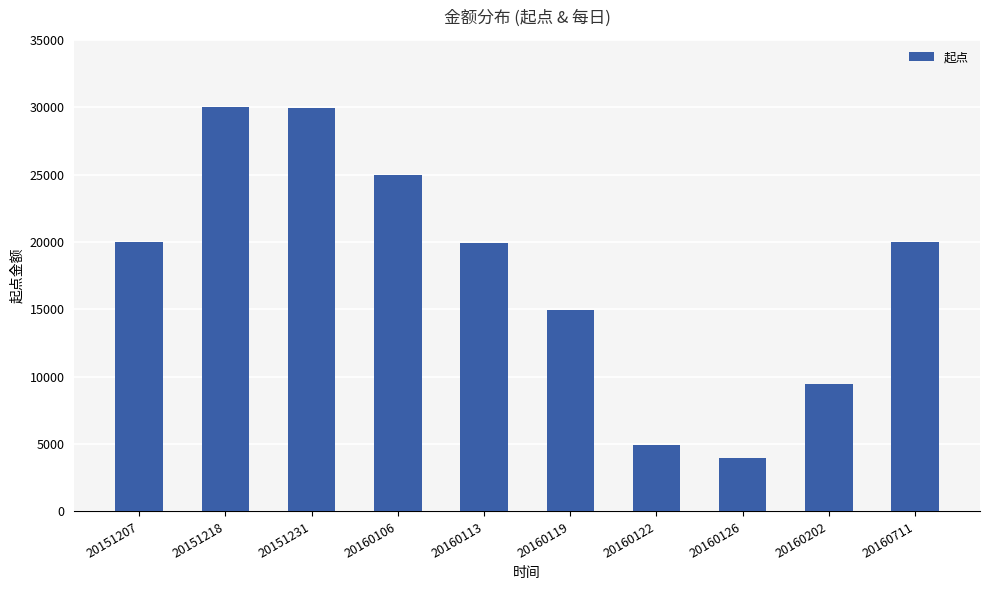

What is the value of the 1st bar from the left?

20000.0